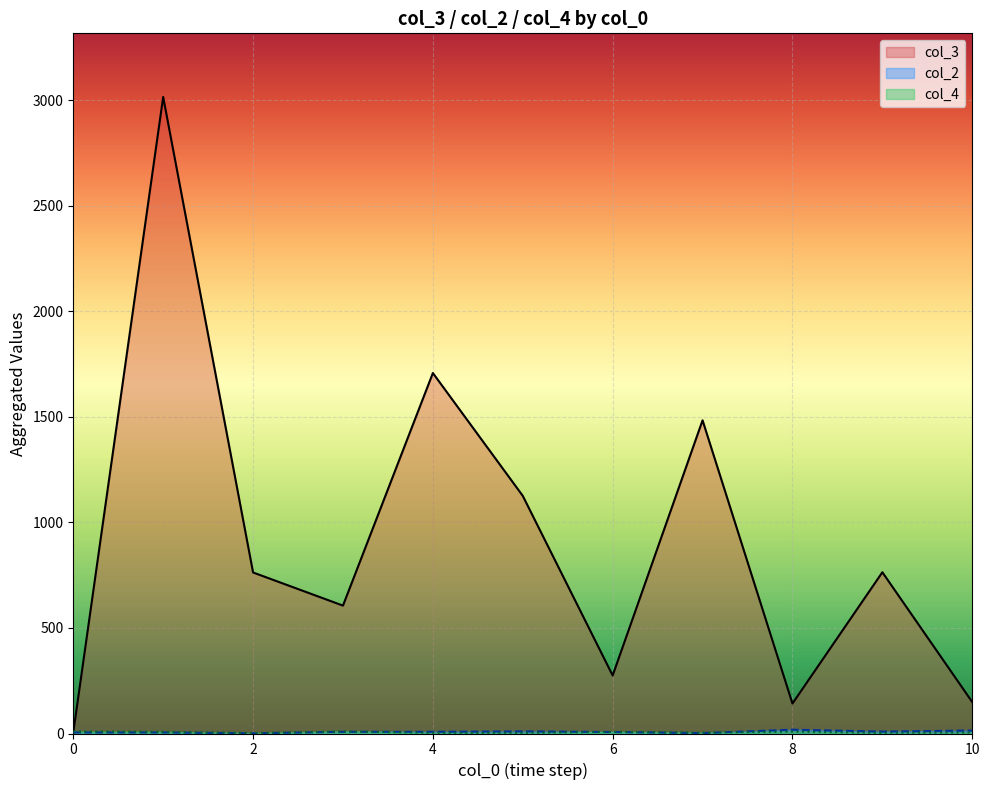

Which series has the largest range (max minus min)?

col_3